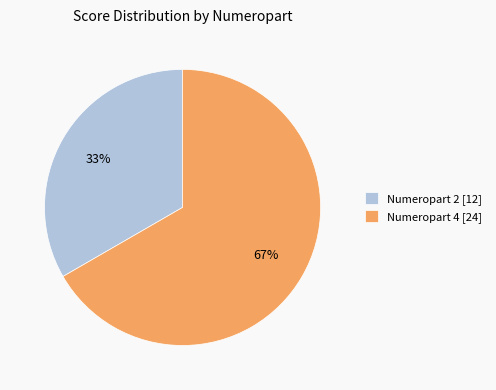

What is the ratio of the value at Numeropart 4 [24] to the value at Numeropart 2 [12]?

2.0